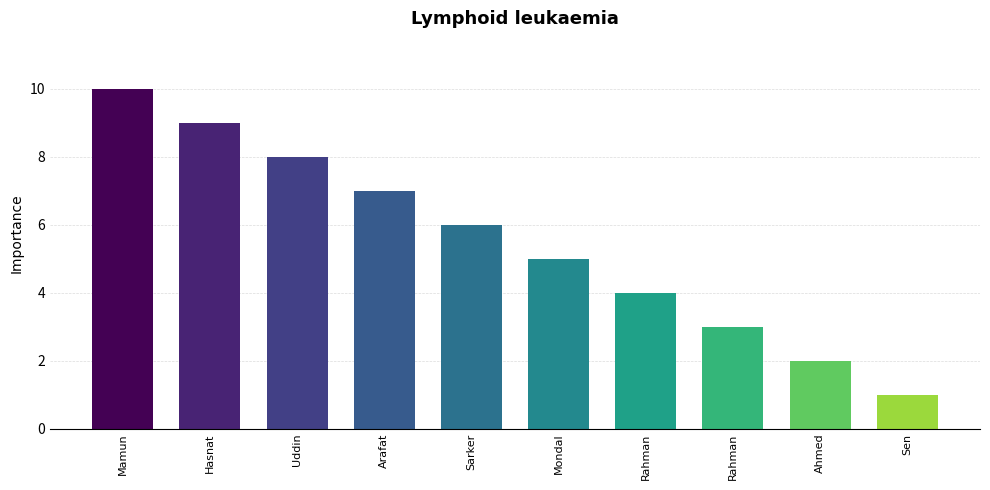

Are the bars horizontal?

No